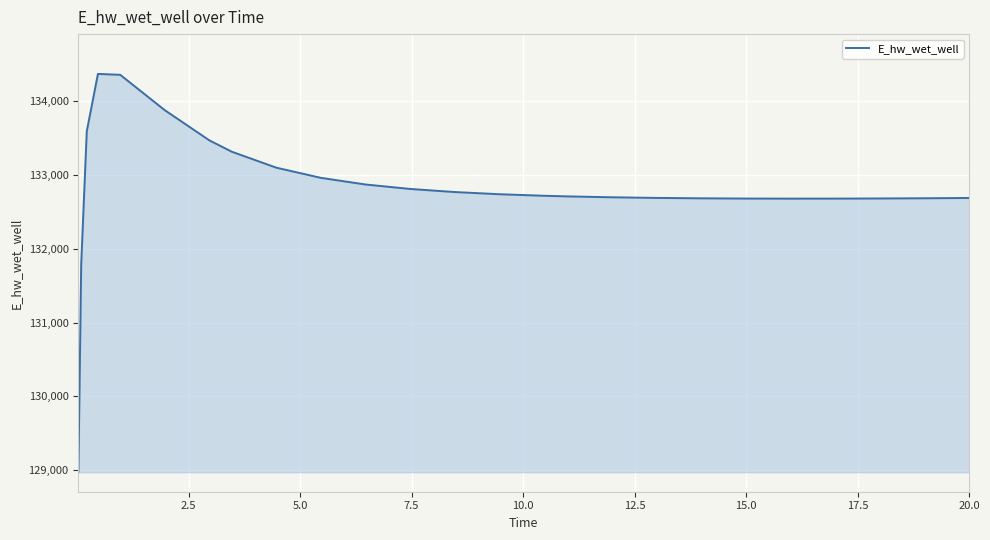

What is the difference between the maximum and minimum values?

5397.3